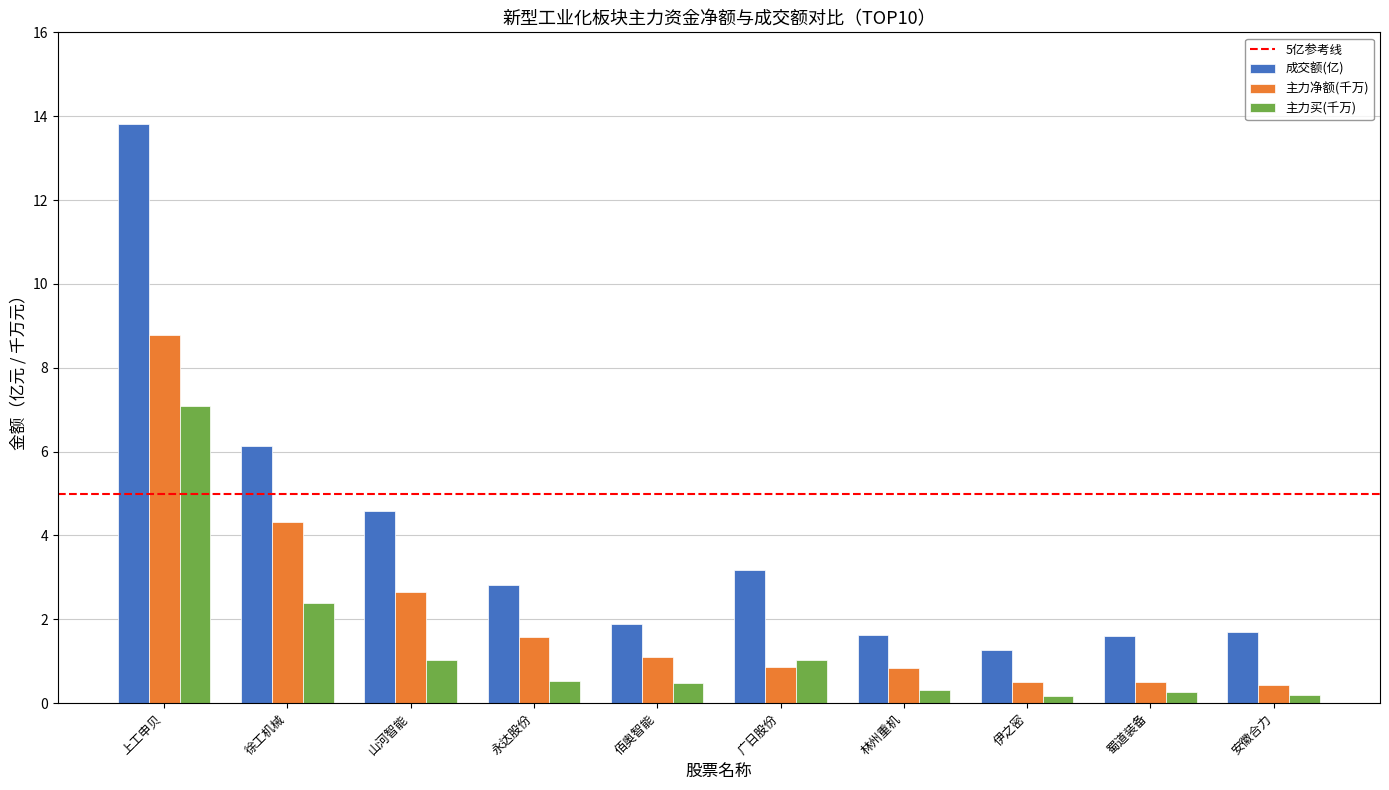

What is the value of the 主力净额(千万) bar at the 3rd from the left?

2.6